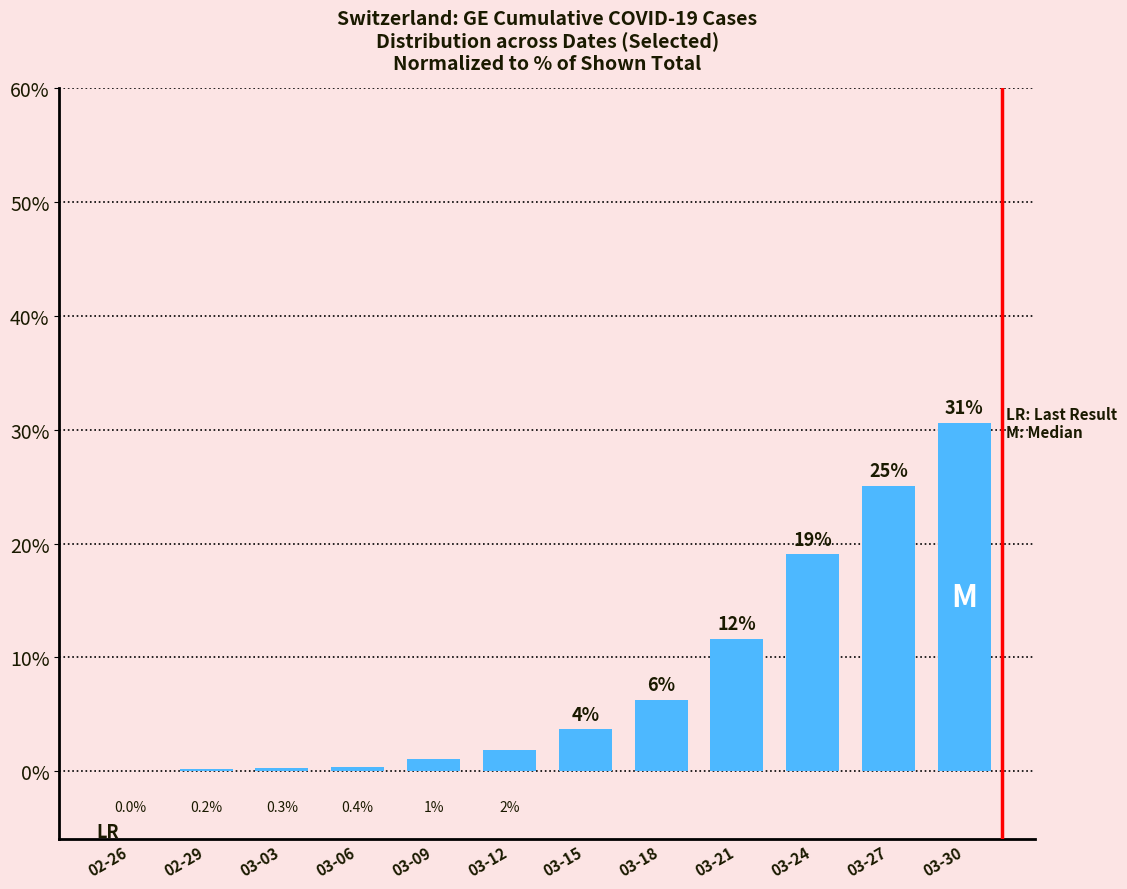

True or false: the data shows 17.1 at 03-21.

False